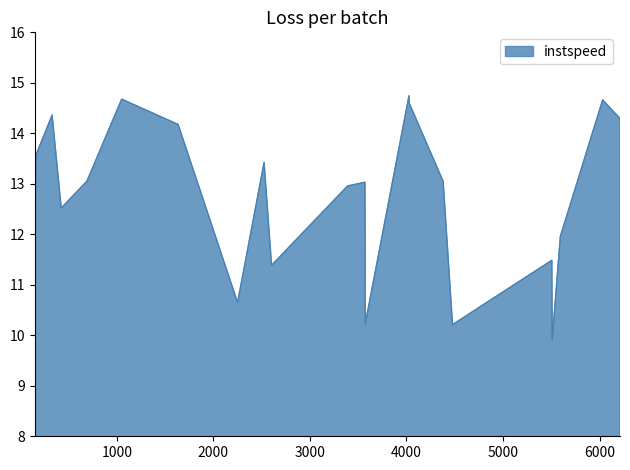

What is the difference between the maximum and minimum values?

4.8